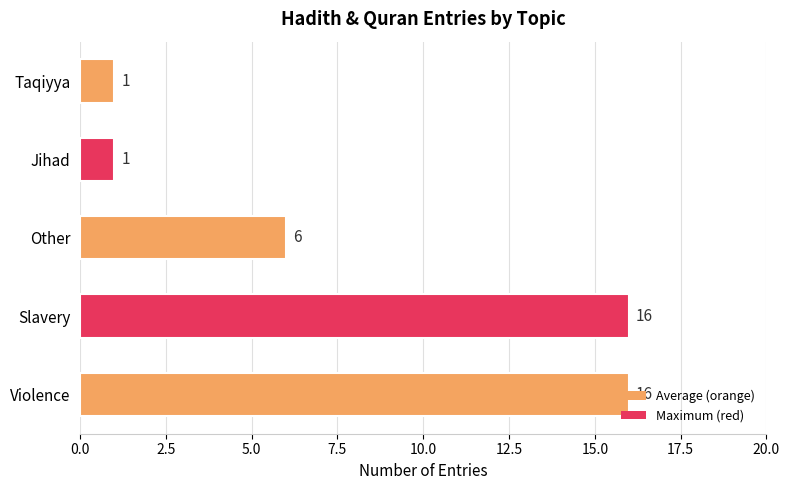

What is the maximum value shown in the chart?

16